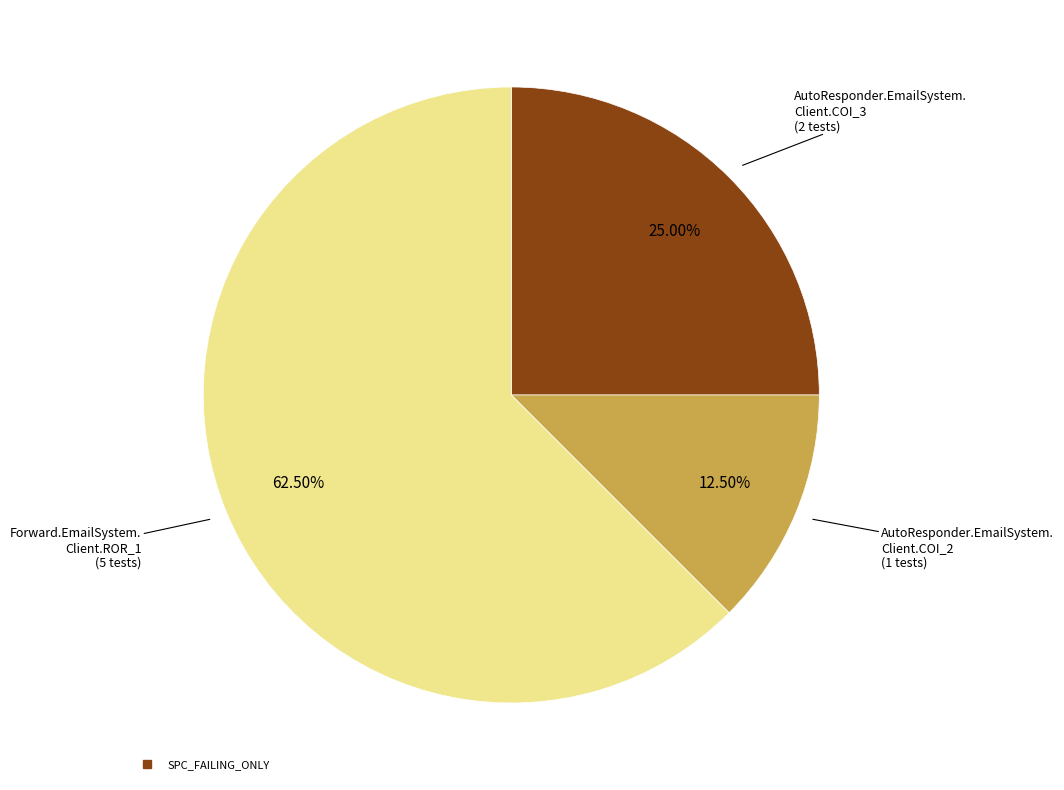

To the nearest percent, what is the difference between the largest and smallest slice percentages?

50%